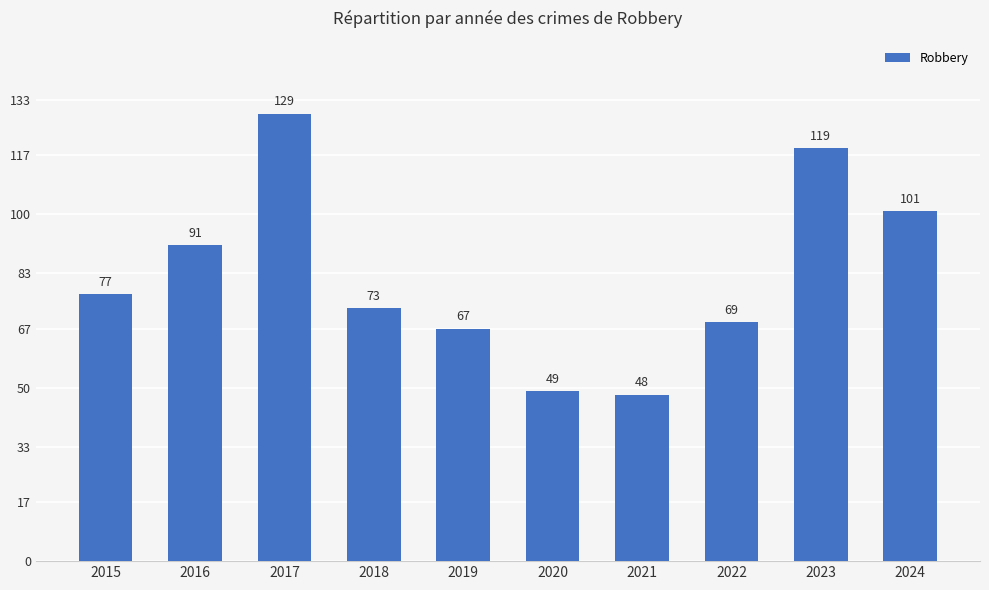

List the labels in order of value, smallest first.

2021, 2020, 2019, 2022, 2018, 2015, 2016, 2024, 2023, 2017